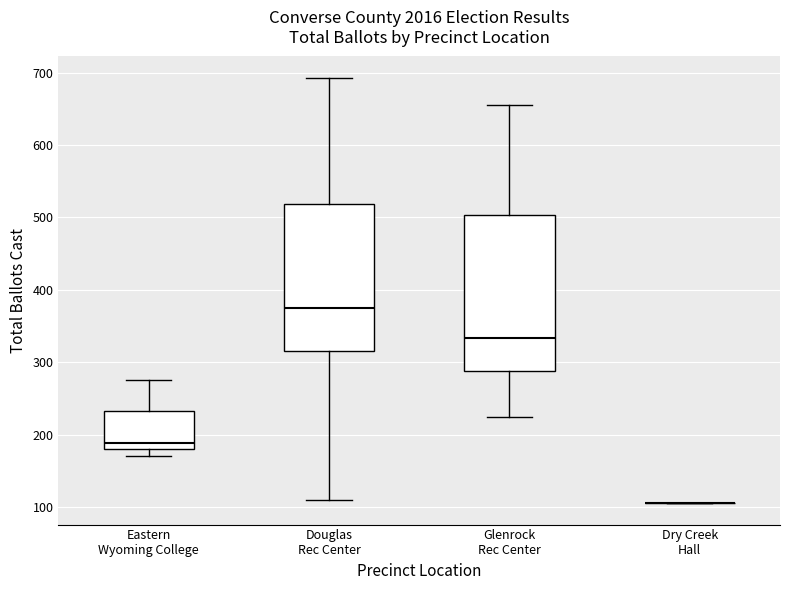

Reading left to right, read every box against the y-axis: the position of its median line, the range the box covers, and the ends of its whiskers. The values are not printed on the chart, so give them approximately, as read against the axis.

Eastern Wyoming College: median 190, box 180 to 230, whiskers 170 to 280
Douglas Rec Center: median 380, box 320 to 520, whiskers 110 to 690
Glenrock Rec Center: median 330, box 290 to 500, whiskers 220 to 660
Dry Creek Hall: box collapsed to a line at 110, whiskers 110 to 110